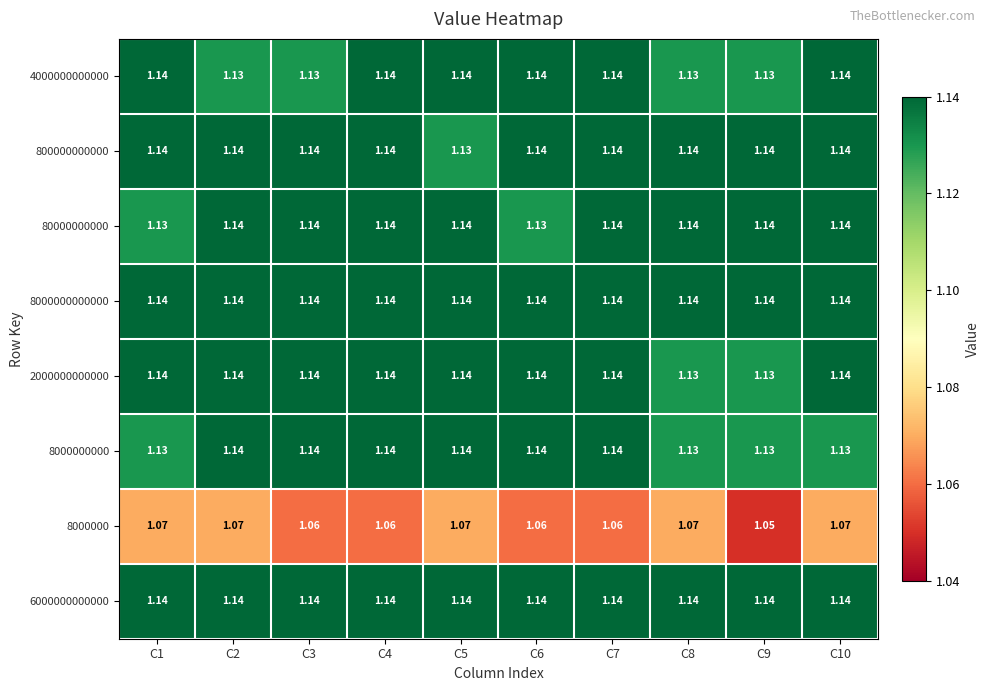

Which series changed the most between C2 and C9?

8000000